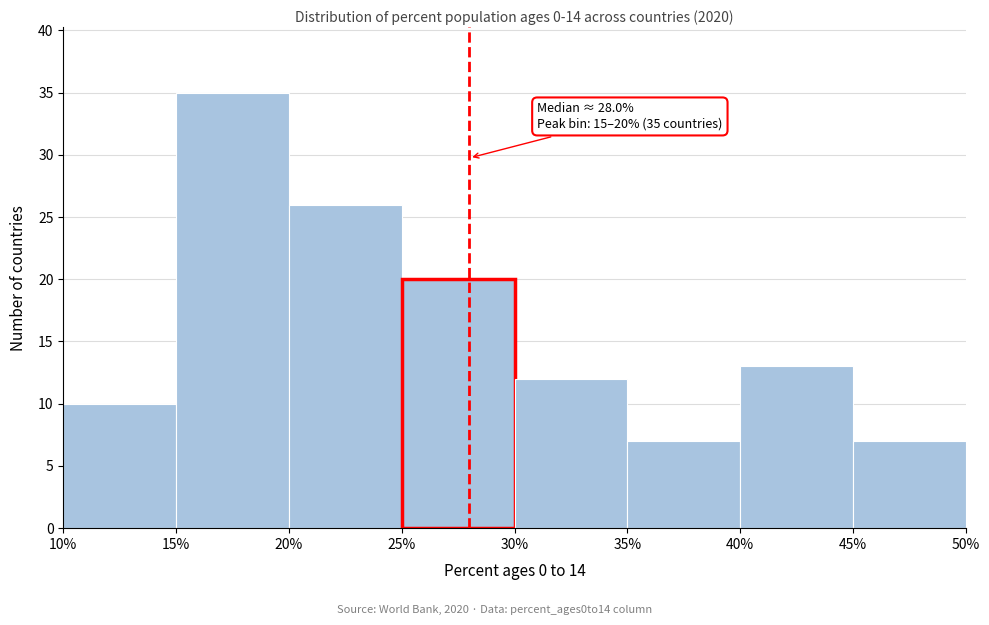

Which range on the x-axis has the tallest bar?

15% to 20%